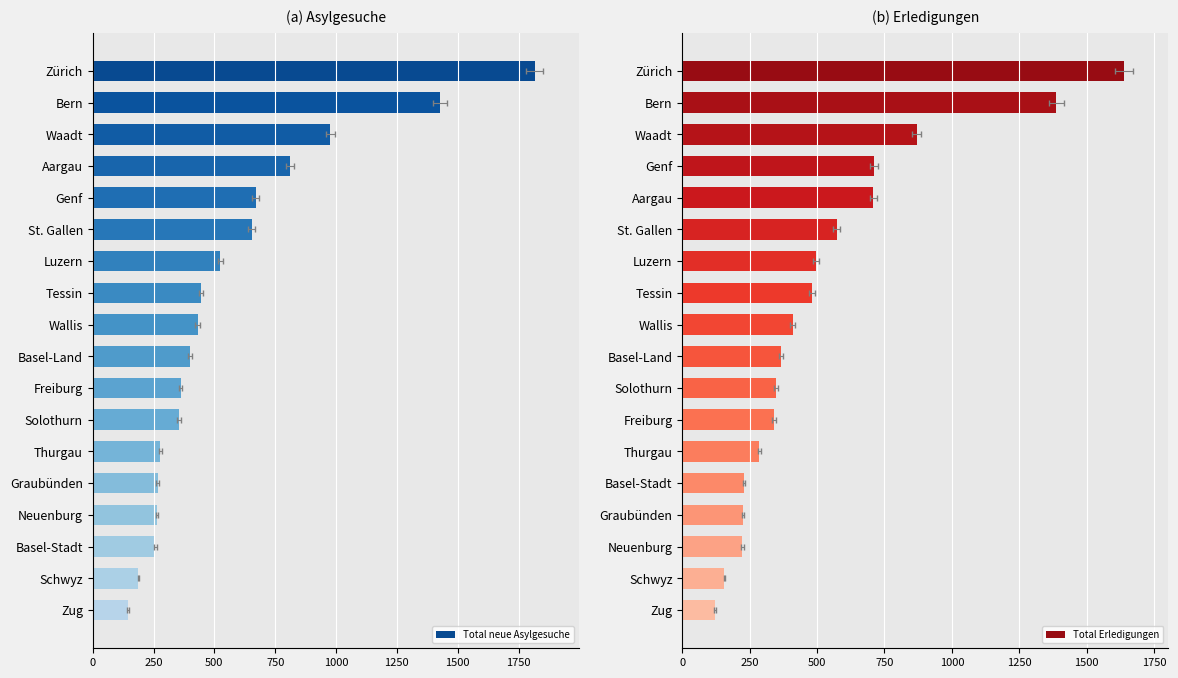

What is the difference between the highest and lowest values at 11?

14